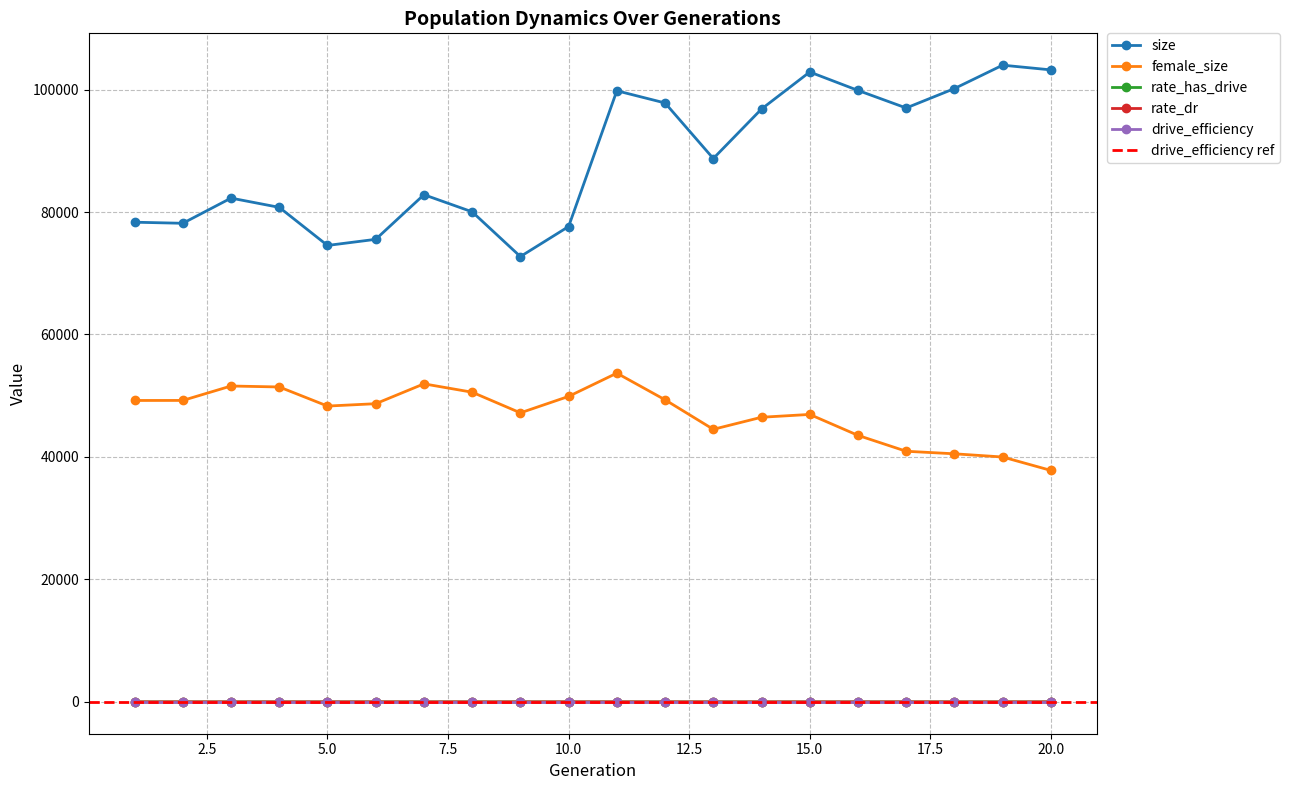

At which category does female_size reach its first local peak?

3